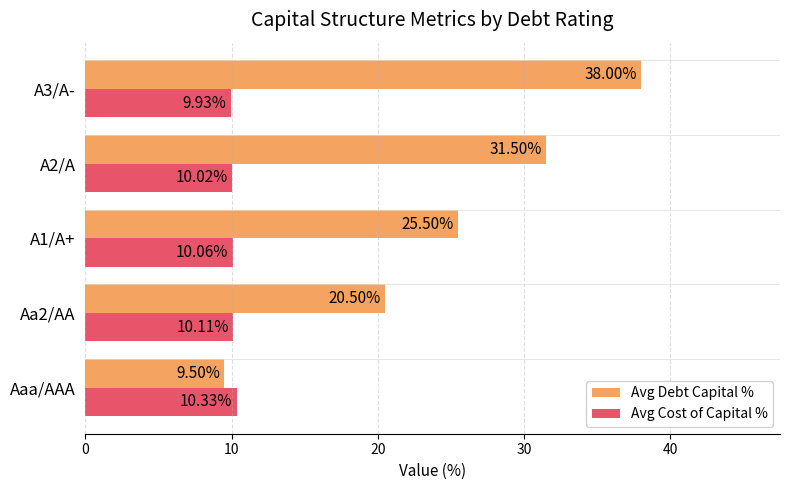

What is the total value across all series at A3/A-?

47.9